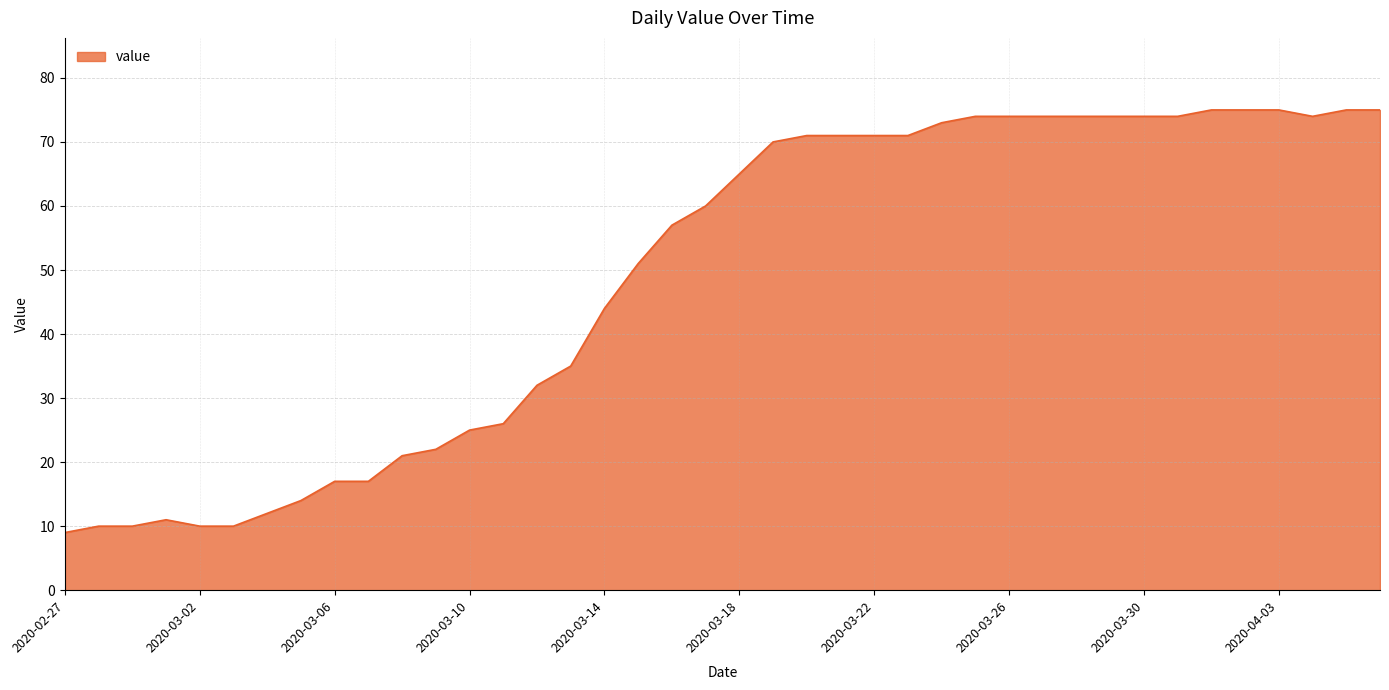

What is the average value?

49